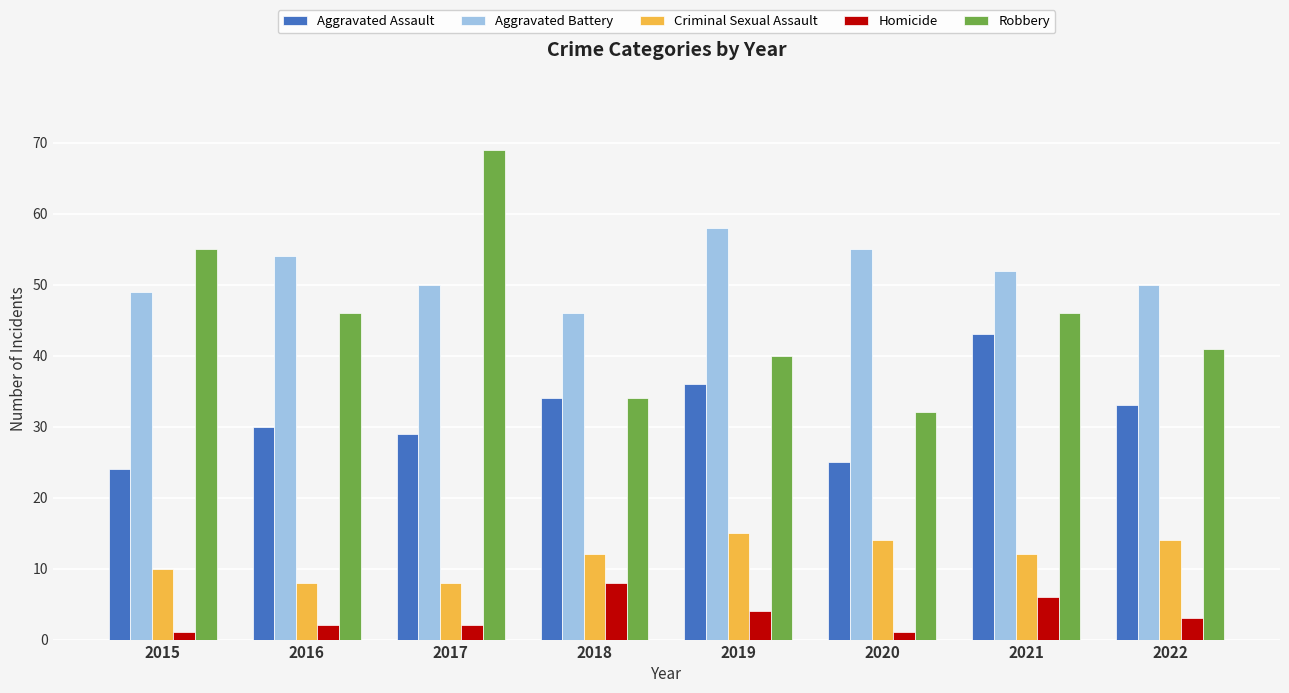

Which series has the largest total across all categories?

Aggravated Battery